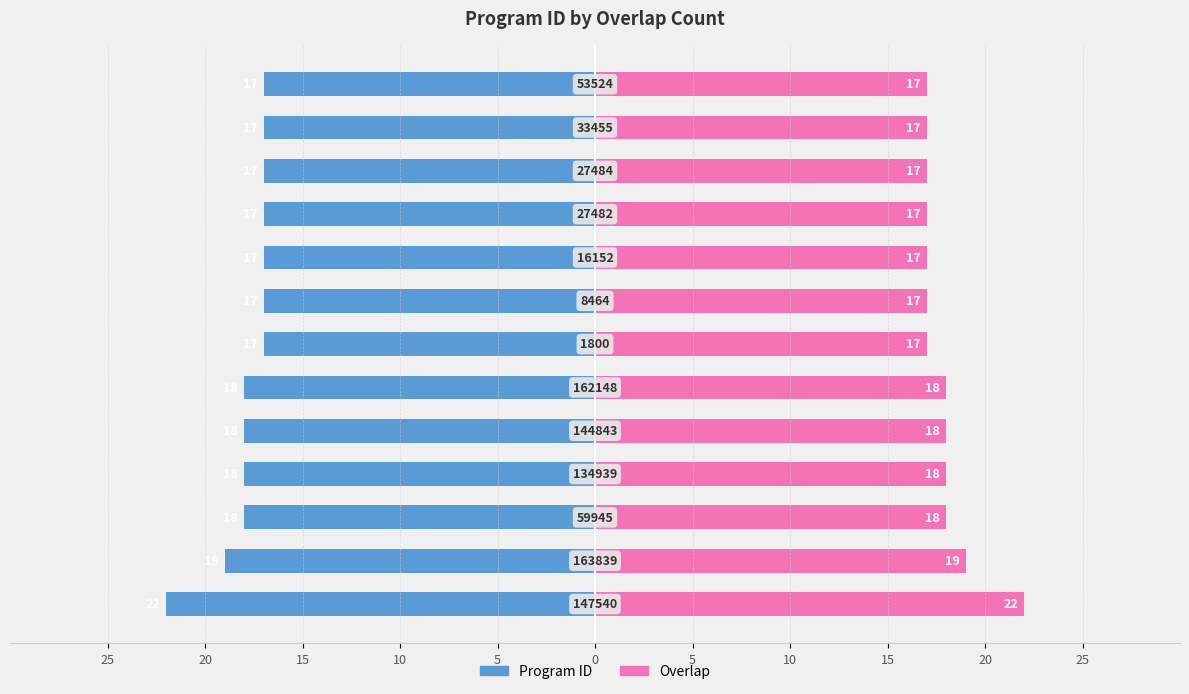

How many Program ID (left) values are between -18 and -17?

11